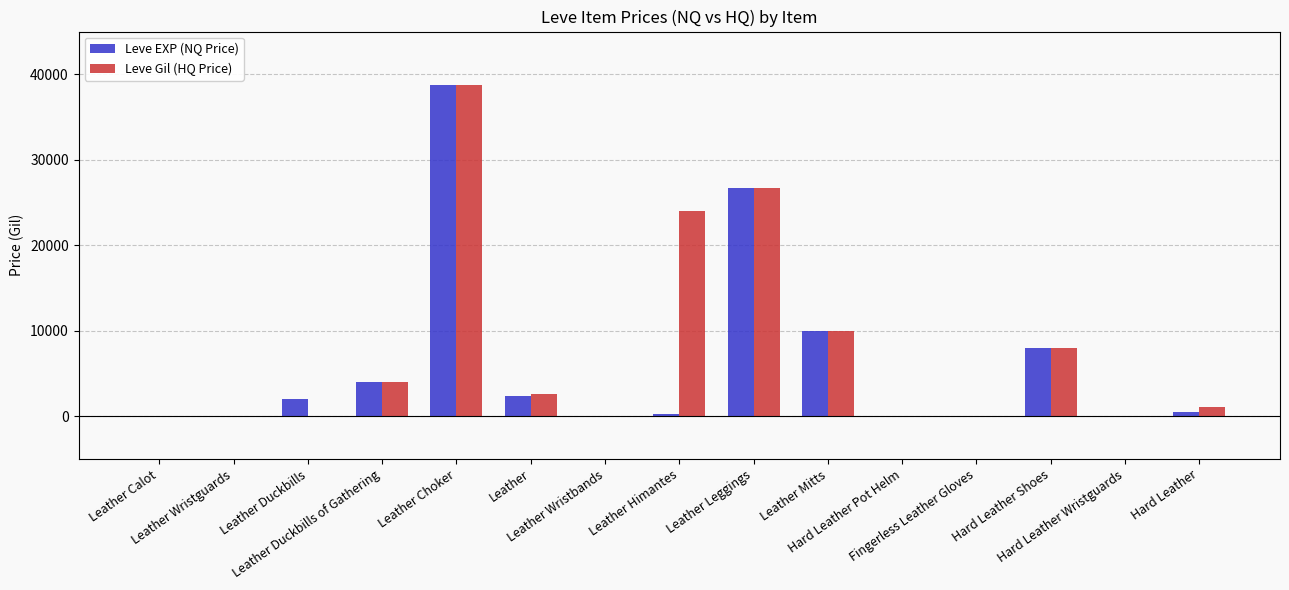

Reading right to left, extract all data points from this chart.

Leve EXP (NQ Price): Hard Leather=475.5	Hard Leather Wristguards=0.0	Hard Leather Shoes=8005.0	Fingerless Leather Gloves=0.0	Hard Leather Pot Helm=0.0	Leather Mitts=10003.5	Leather Leggings=26660.0	Leather Himantes=252.0	Leather Wristbands=0.0	Leather=2307.6	Leather Choker=38794.0	Leather Duckbills of Gathering=4000.0	Leather Duckbills=2000.0	Leather Wristguards=0.0	Leather Calot=0.0
Leve Gil (HQ Price): Hard Leather=1014.3	Hard Leather Wristguards=0.0	Hard Leather Shoes=8005.0	Fingerless Leather Gloves=0.0	Hard Leather Pot Helm=0.0	Leather Mitts=10003.5	Leather Leggings=26660.0	Leather Himantes=24000.0	Leather Wristbands=0.0	Leather=2633.3	Leather Choker=38794.0	Leather Duckbills of Gathering=4000.0	Leather Duckbills=0.0	Leather Wristguards=0.0	Leather Calot=0.0